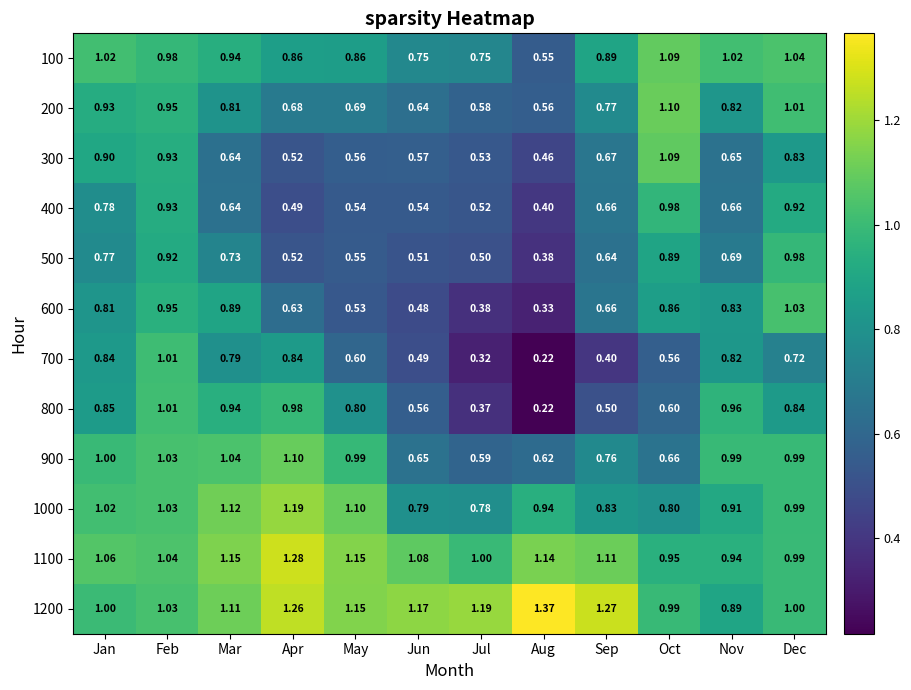

Which series changed the most between May and Sep?

800